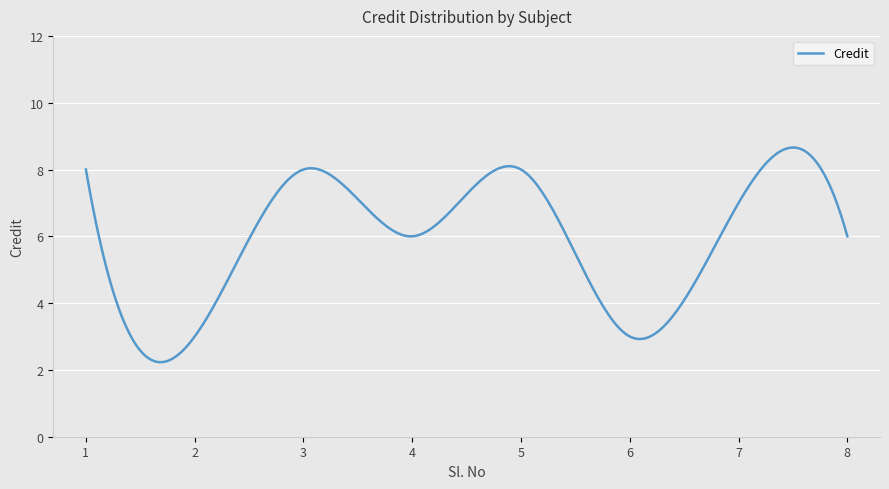

What is the difference between the maximum and minimum values?

6.4